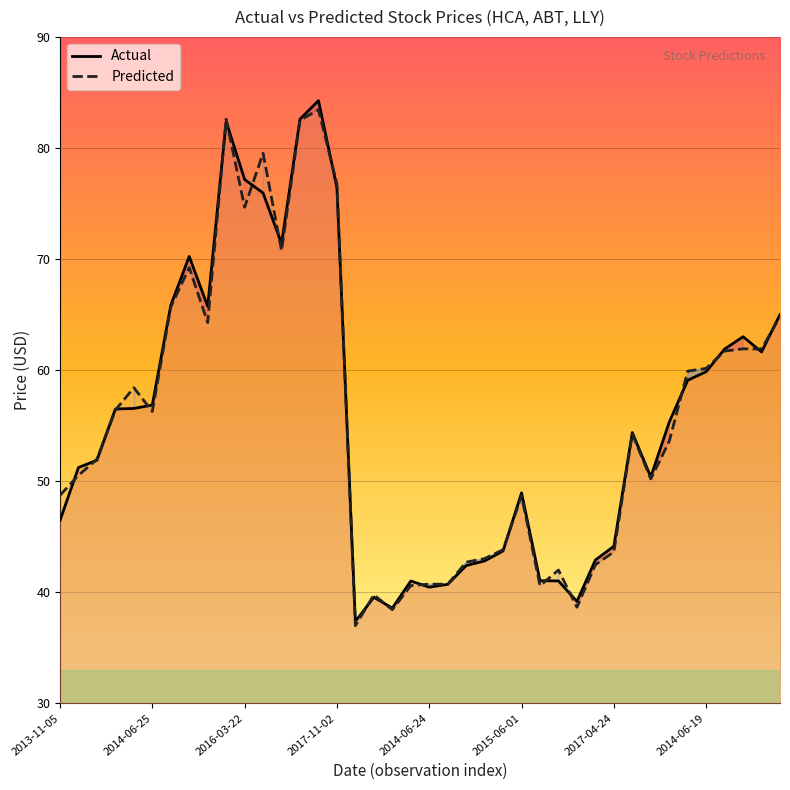

What is the smallest value displayed?

37.0